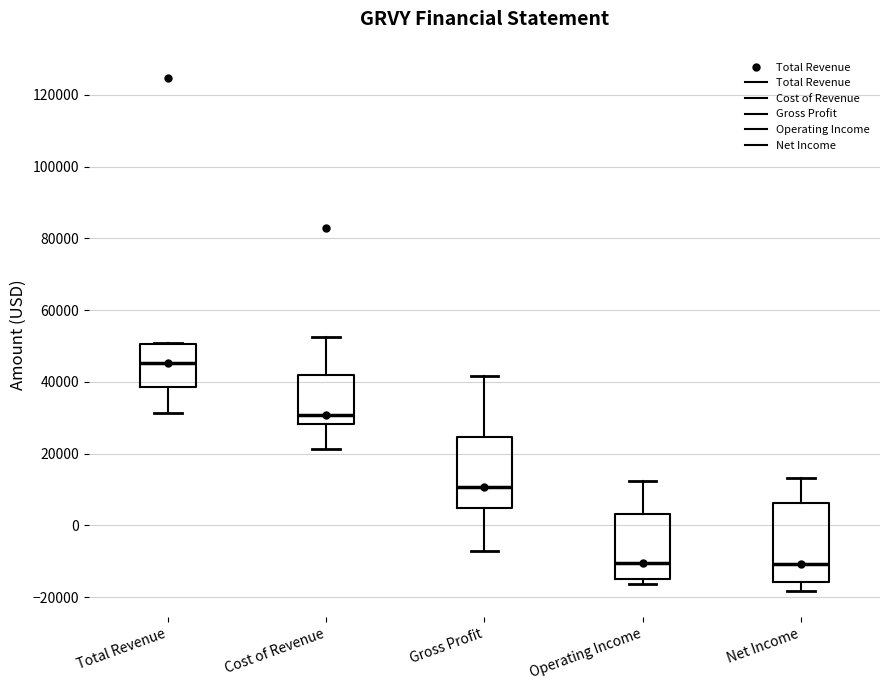

Where does the median line of the box for Gross Profit sit on the y-axis? The values are not printed on the chart, so give them approximately, as read against the axis.

10000